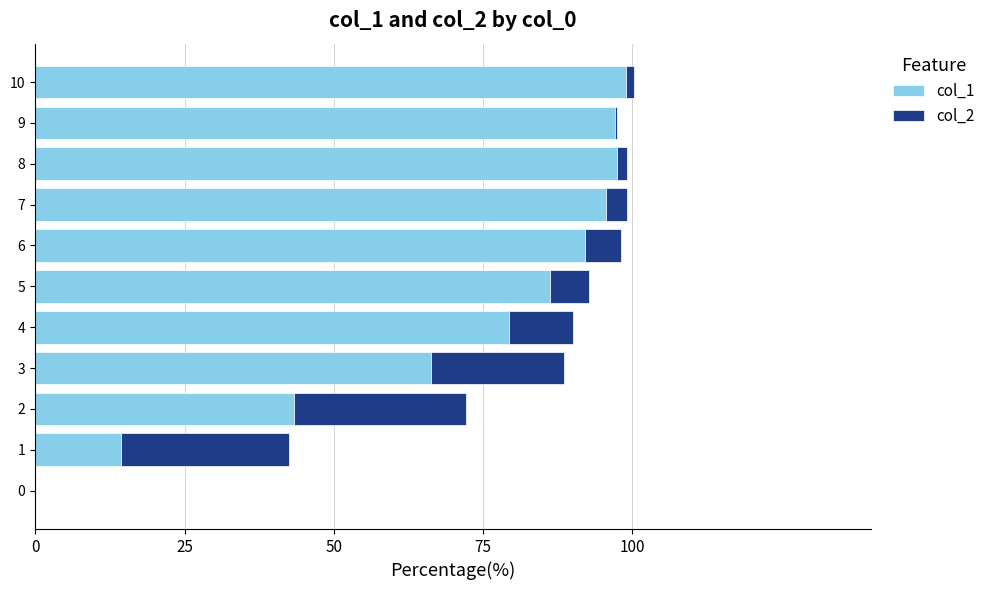

Which label corresponds to the largest value in the chart?

10